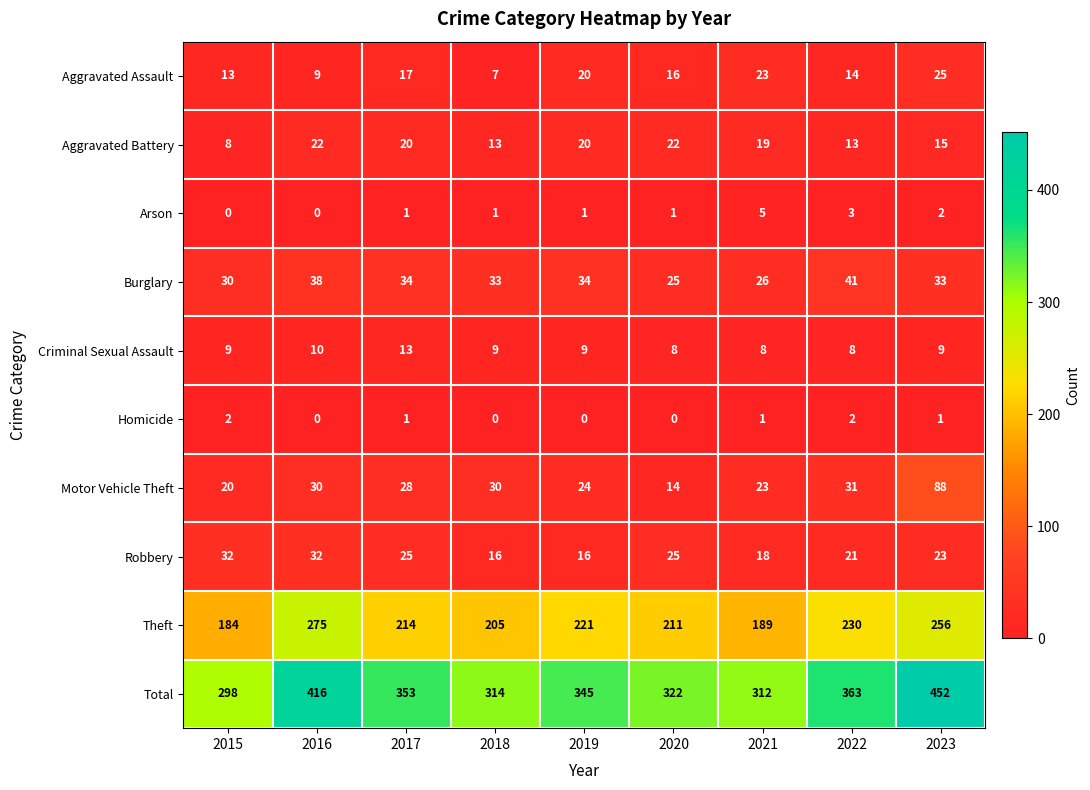

Which series has the largest total across all categories?

Total